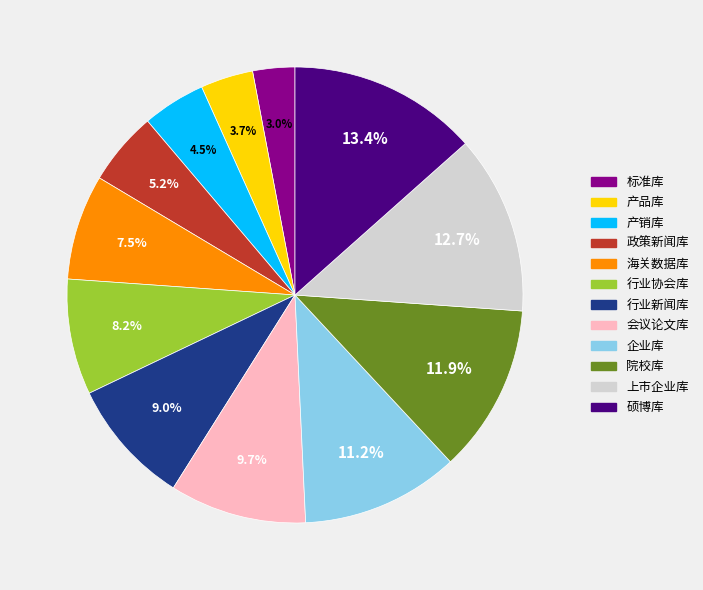

Which has a higher value, 上市企业库 or 会议论文库?

上市企业库